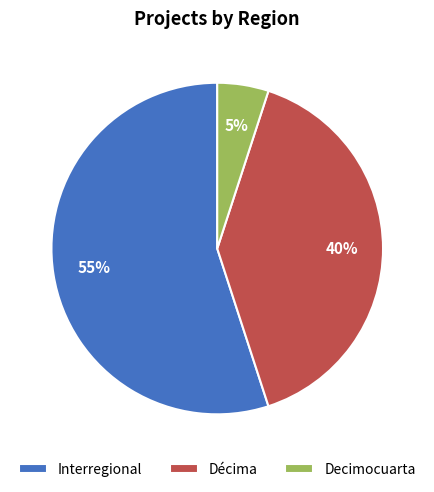

What percentage is the Décima slice, to the nearest percent?

40%